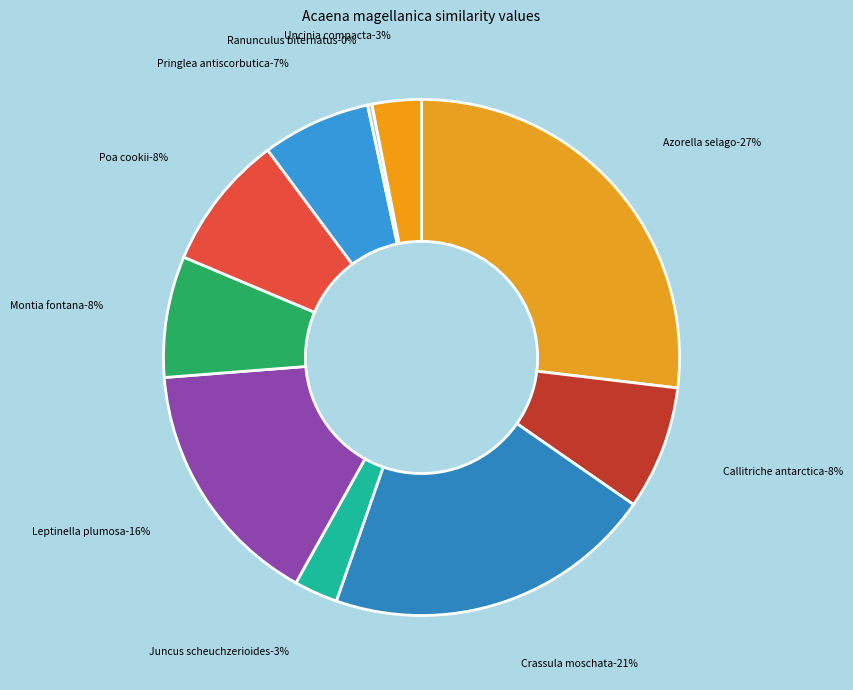

What is the smallest slice in the pie chart?

Ranunculus biternatus